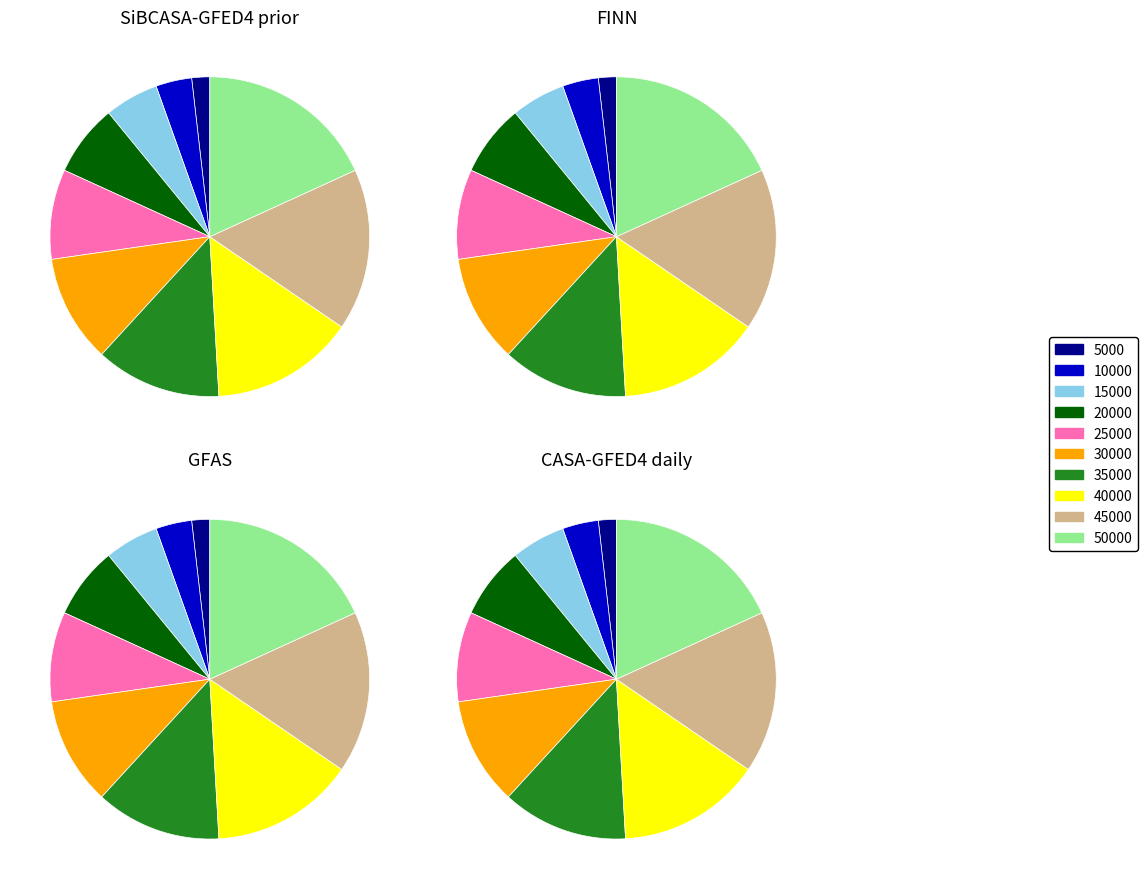

To the nearest percent, what is the combined percentage of 30000 and 20000?

18%